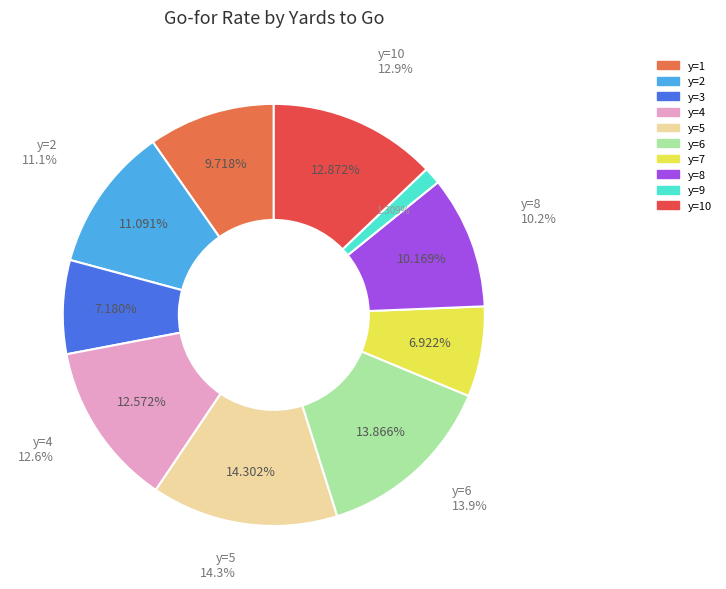

What percentage is the y=5 slice, to the nearest percent?

14%